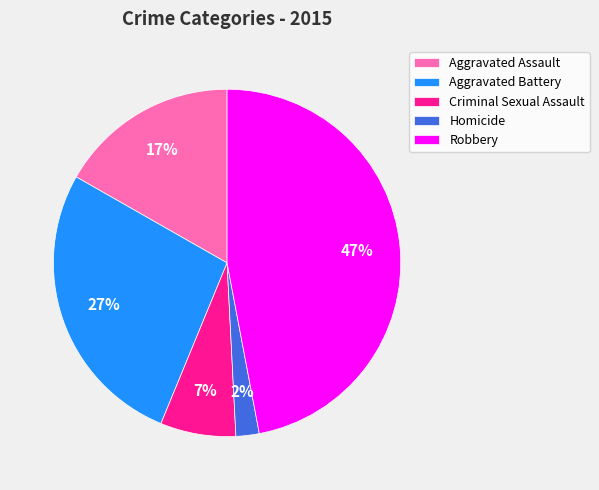

Between Criminal Sexual Assault and Aggravated Assault, which is larger?

Aggravated Assault